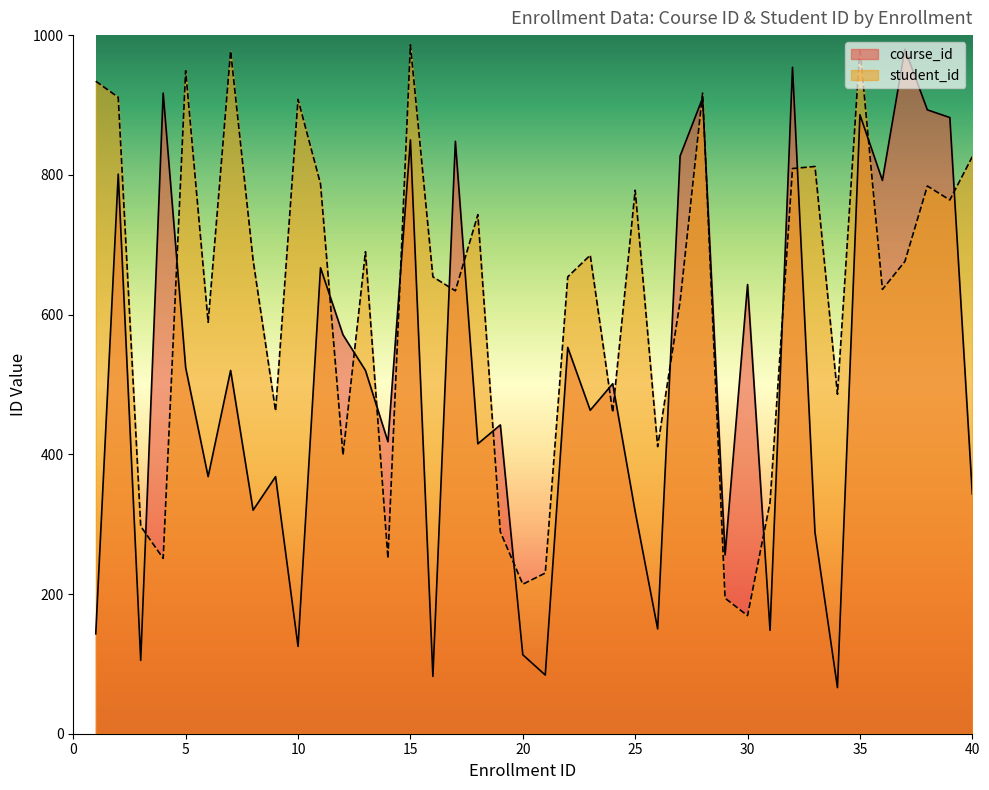

What is the sum of all course_id values?

20054